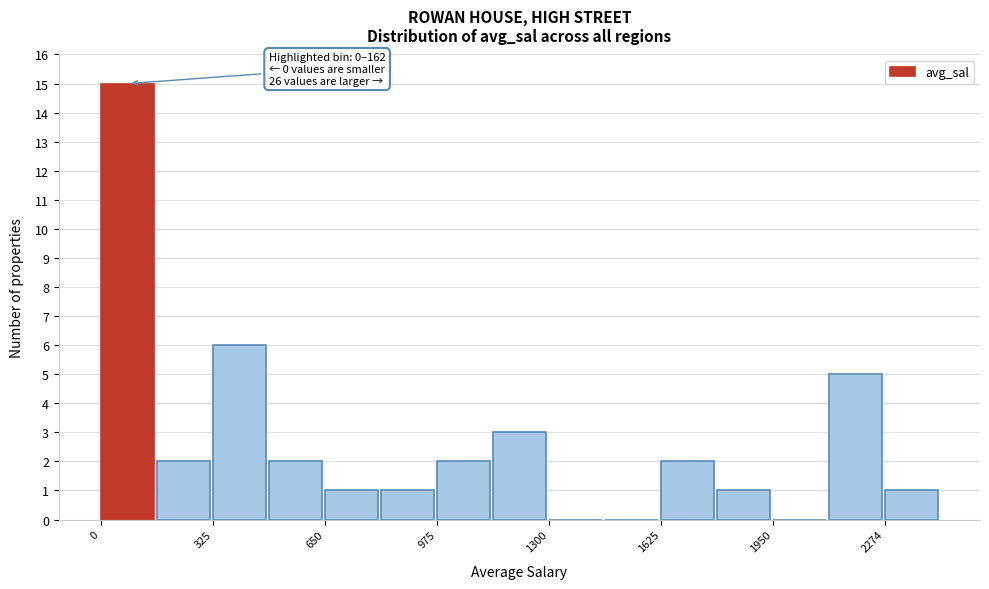

Read against the x-axis, roughly where is the centre of the tallest bar?

100